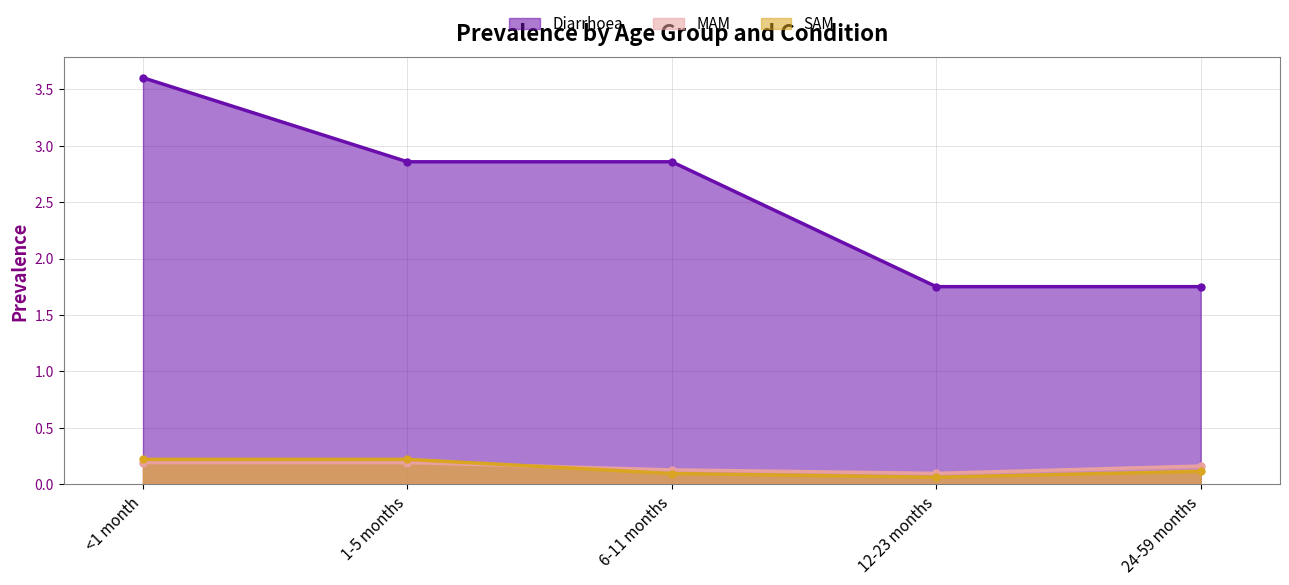

How many intersections are there between SAM and MAM?

1